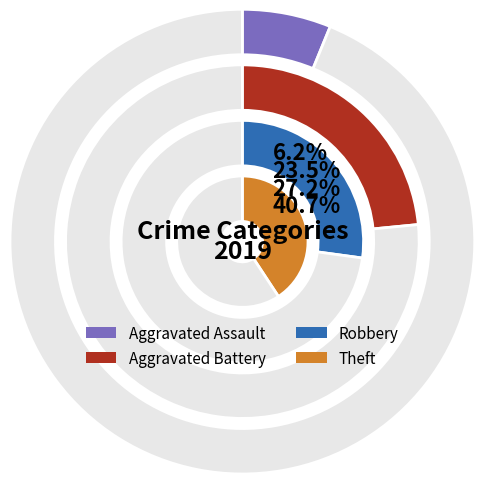

The Aggravated Assault slice represents 6% of the pie. True or false?

True